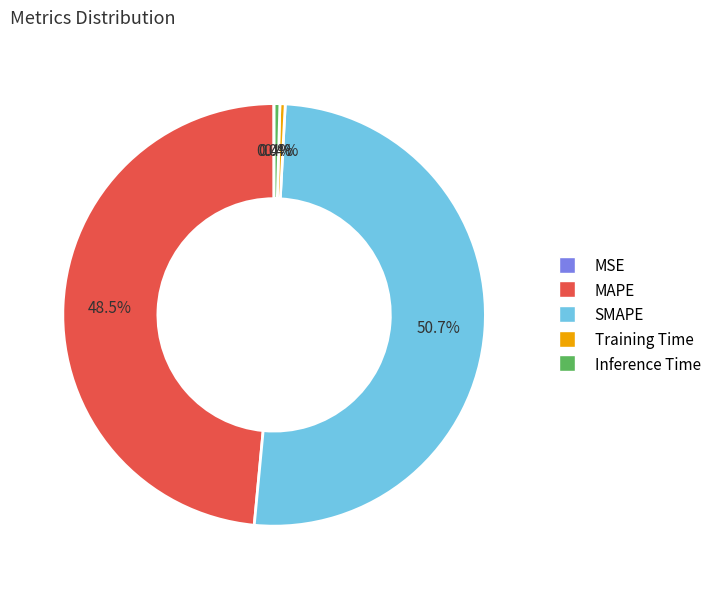

Between MAPE and Training Time, which is larger?

MAPE